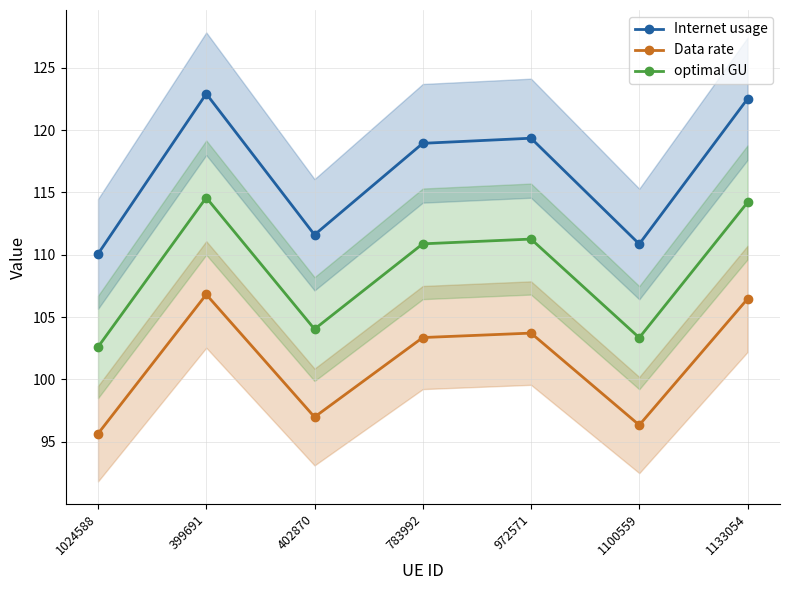

True or false: optimal GU and Internet usage intersect in this chart.

False